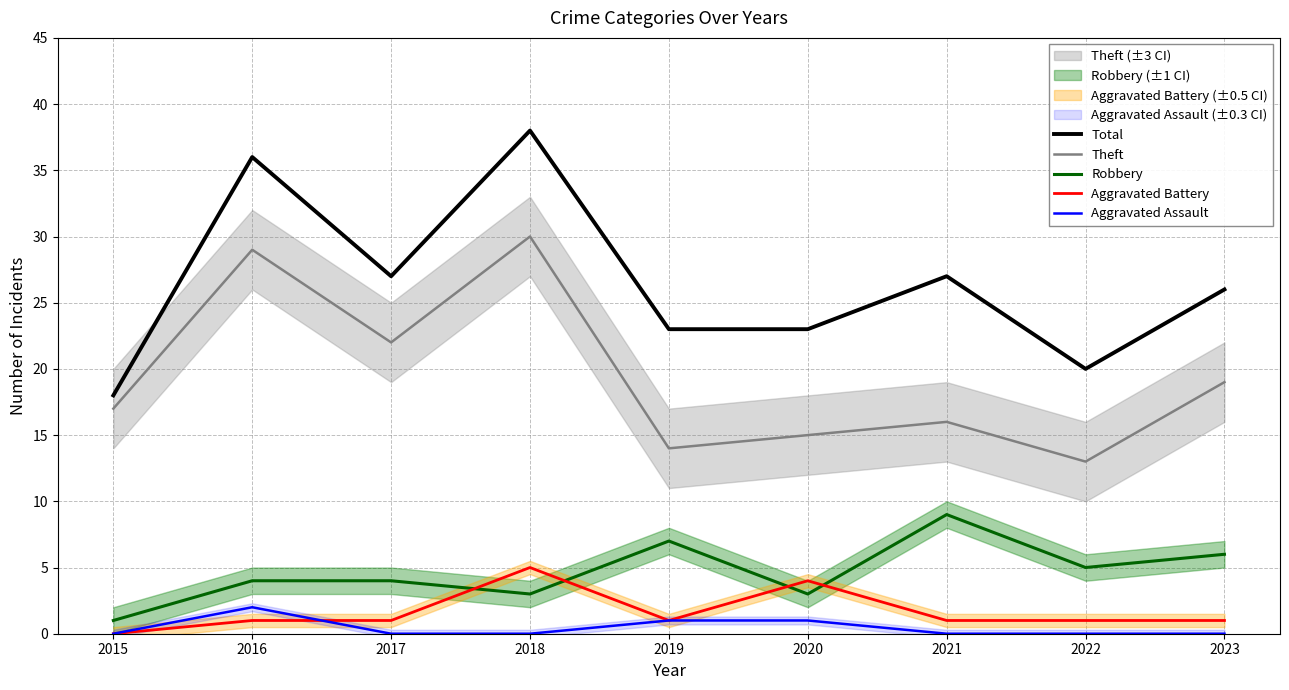

Which has a higher value, 2021 or 2022?

2021